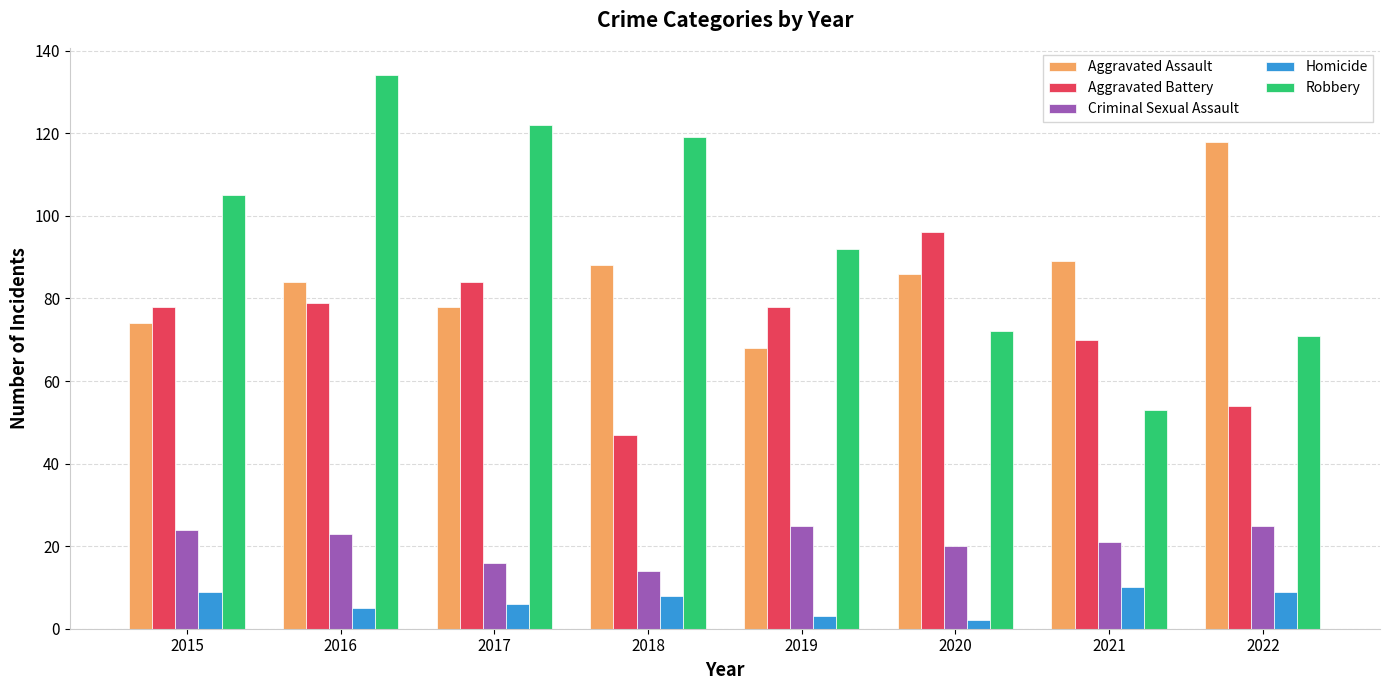

What is the lowest value of the Aggravated Assault series?

68